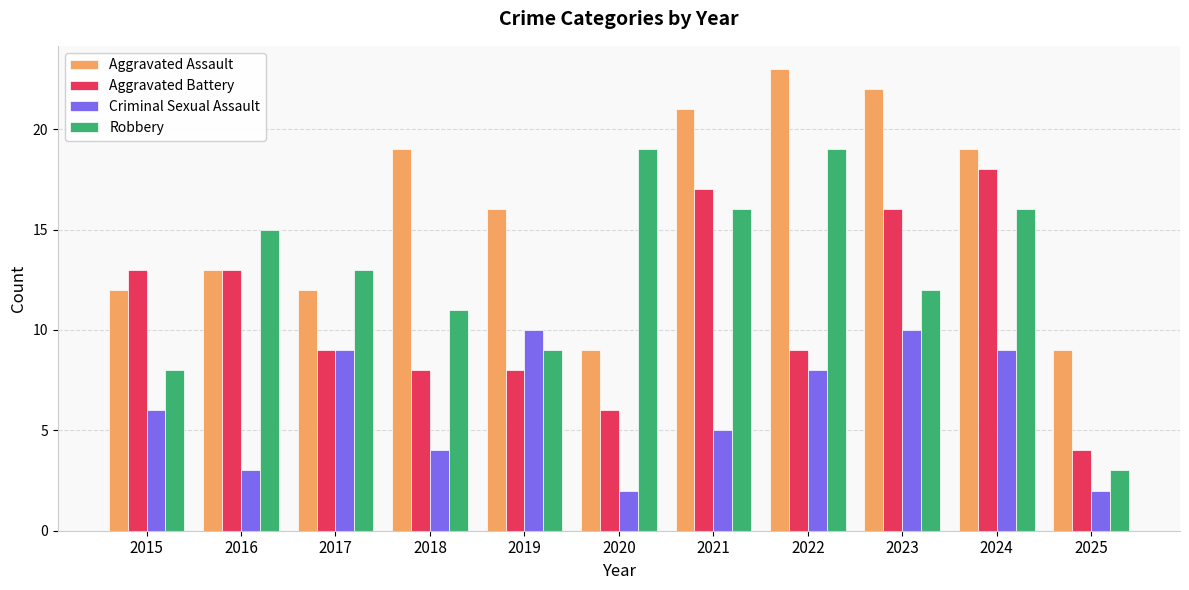

What is the value of the Criminal Sexual Assault bar at the 6th from the left?

2